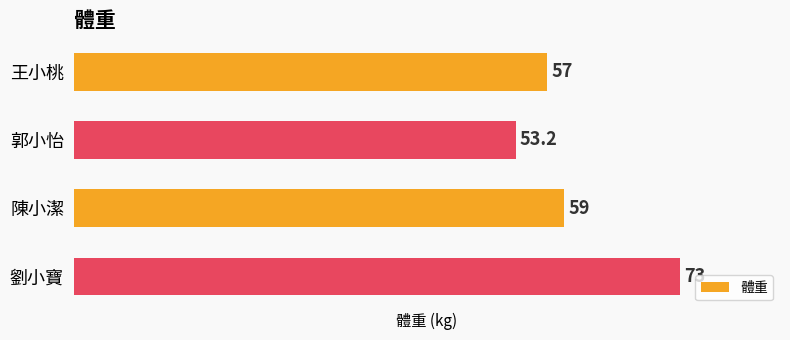

Reading top to bottom, list all the values displayed in this chart.

王小桃=57.0	郭小怡=53.2	陳小潔=59.0	劉小寶=73.0